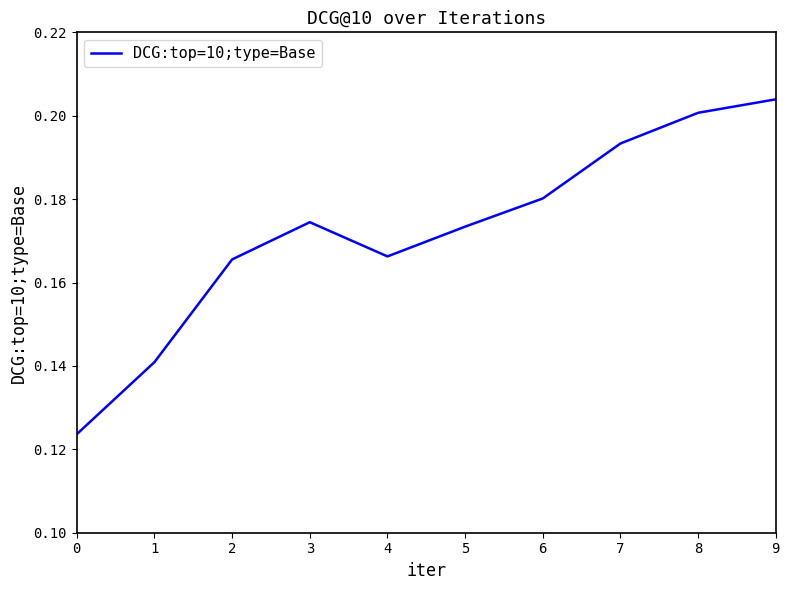

The value at 8 is 0.2. True or false?

True